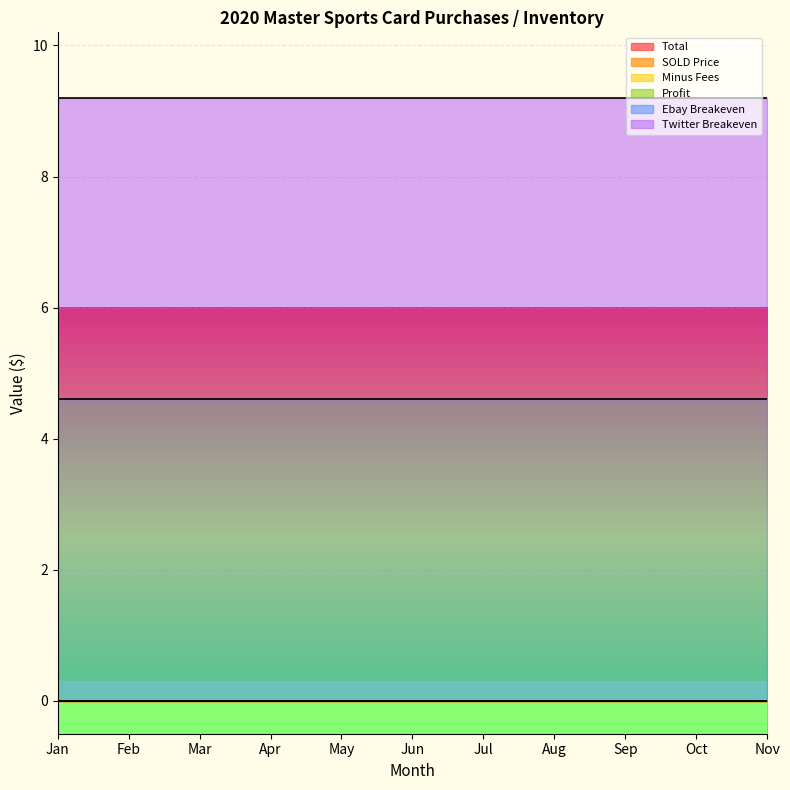

True or false: Profit and Twitter Breakeven intersect in this chart.

False